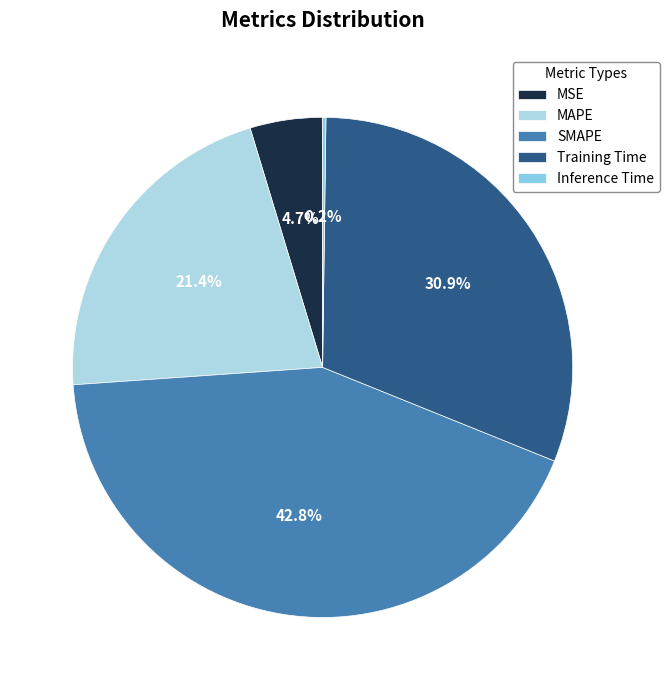

Rank the categories by value from lowest to highest.

Inference Time, MSE, MAPE, Training Time, SMAPE